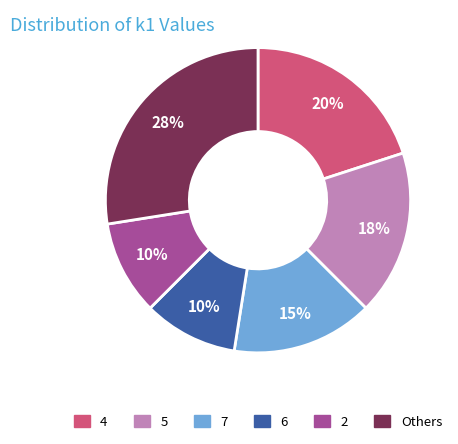

To the nearest percent, what is the average slice percentage?

17%